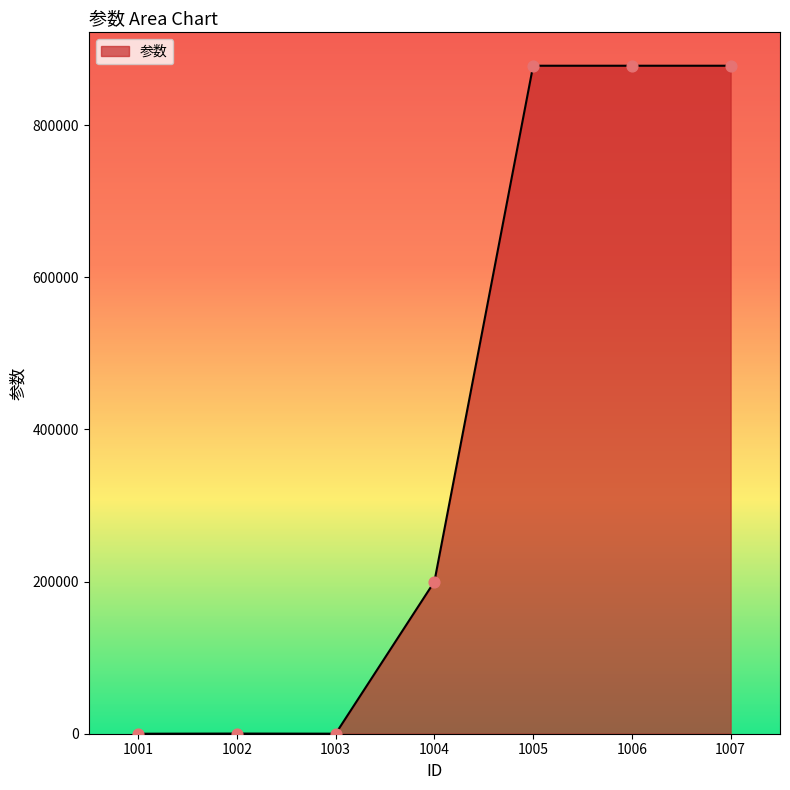

Approximately how many times larger is the value at 1006 compared to 1005?

1.0